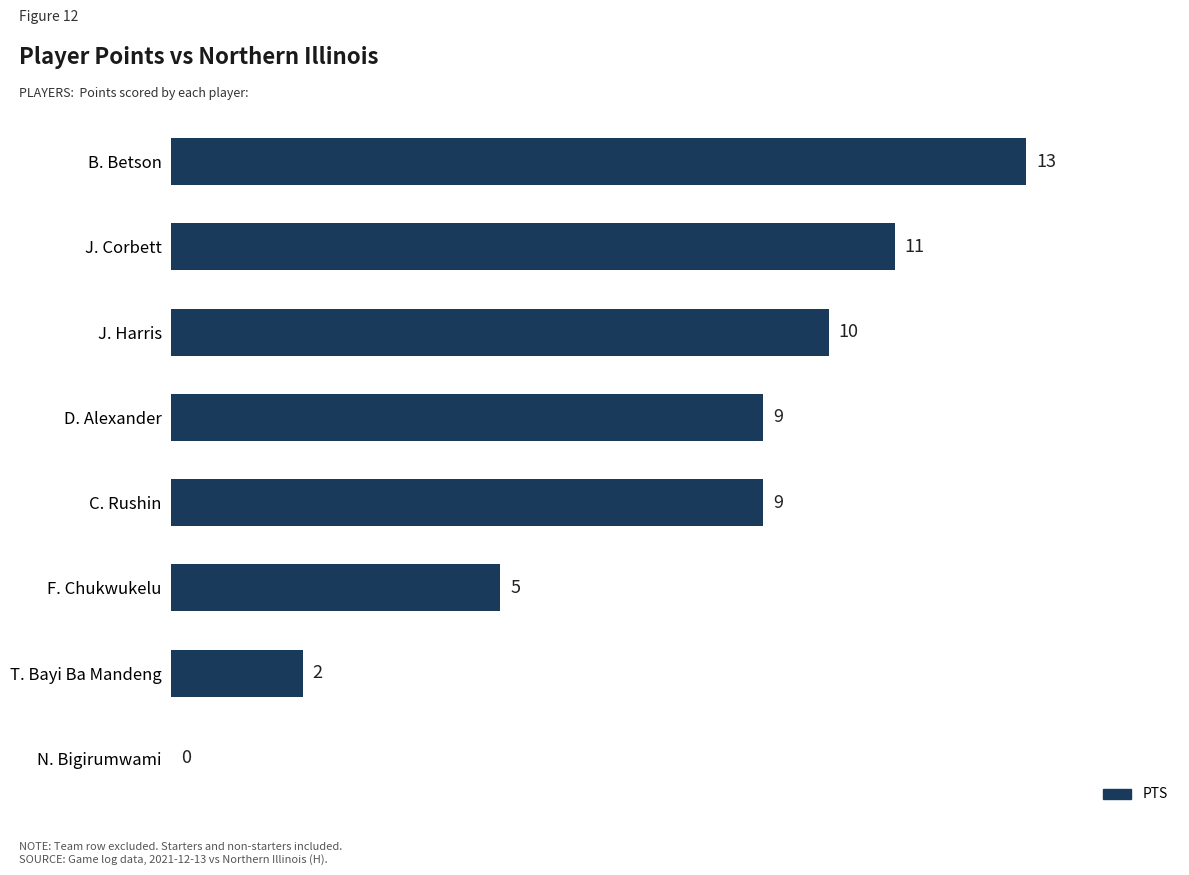

The chart shows a value of 9 at C. Rushin. True or false?

True